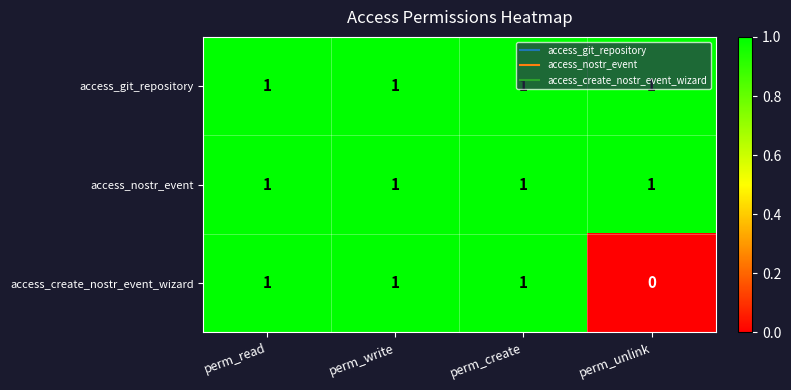

What is the total value across all series at perm_create?

3